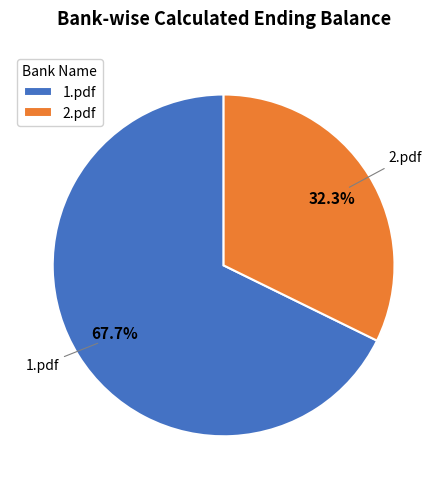

How much of the chart is everything except 1.pdf?

32.3%